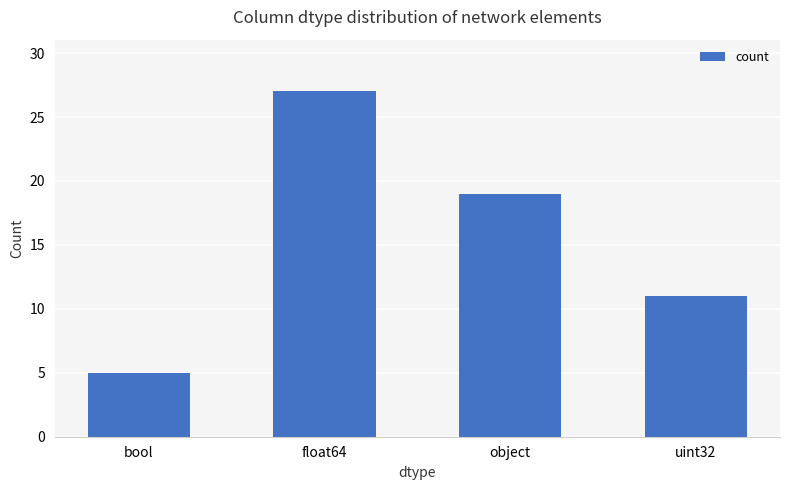

Rank the categories by value from highest to lowest.

float64, object, uint32, bool